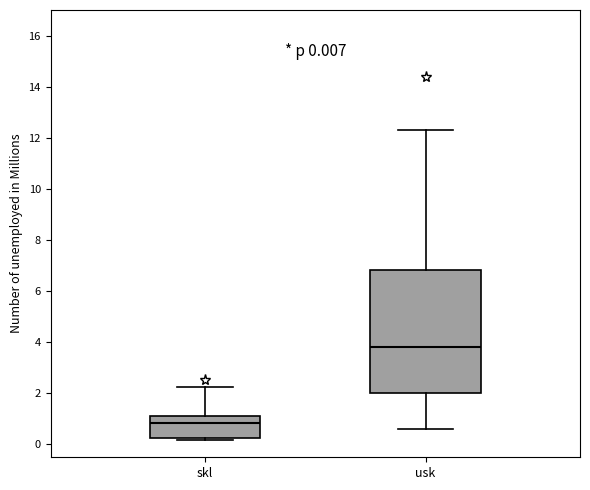

Comparing the boxes themselves (not the whiskers), which one is the tallest?

usk